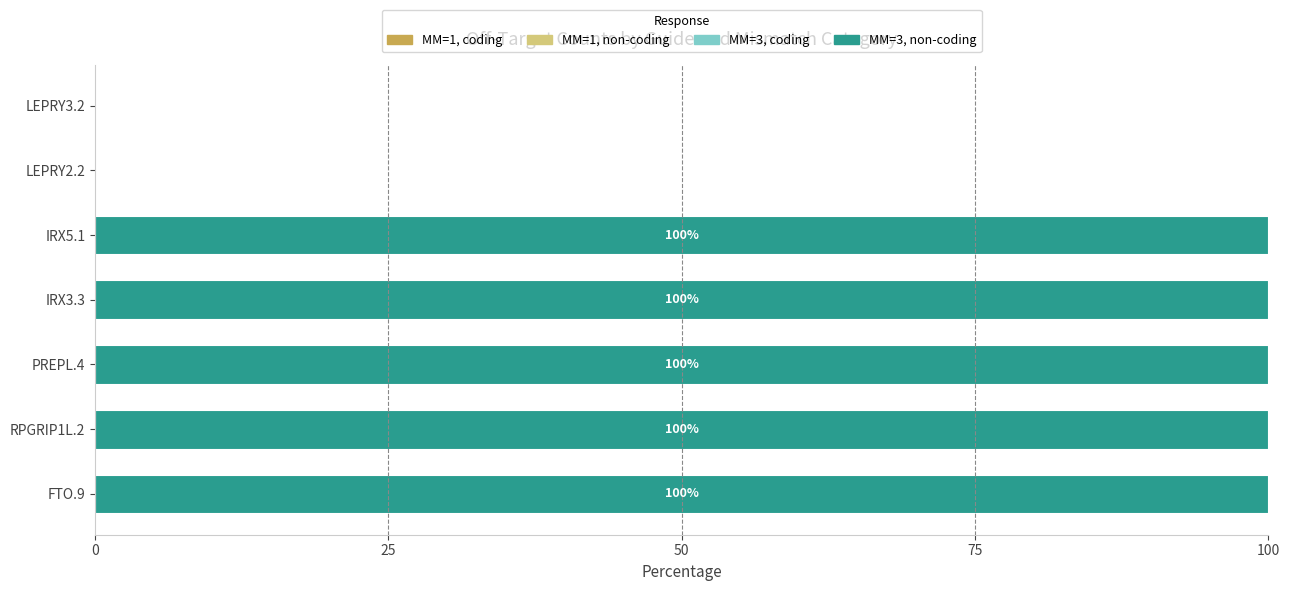

Approximately how many times larger is the value at IRX3.3 compared to IRX5.1?

1.0